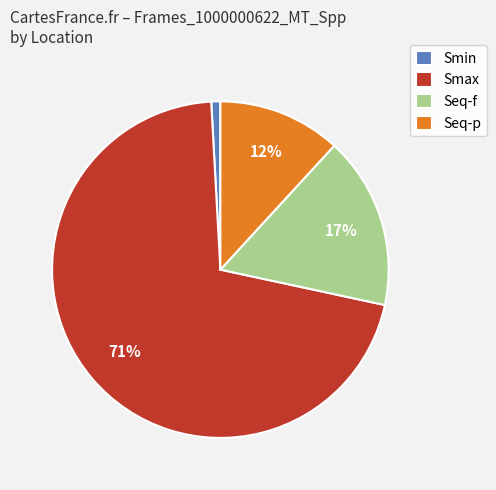

To the nearest percent, what percentage of the pie is Seq-p?

12%